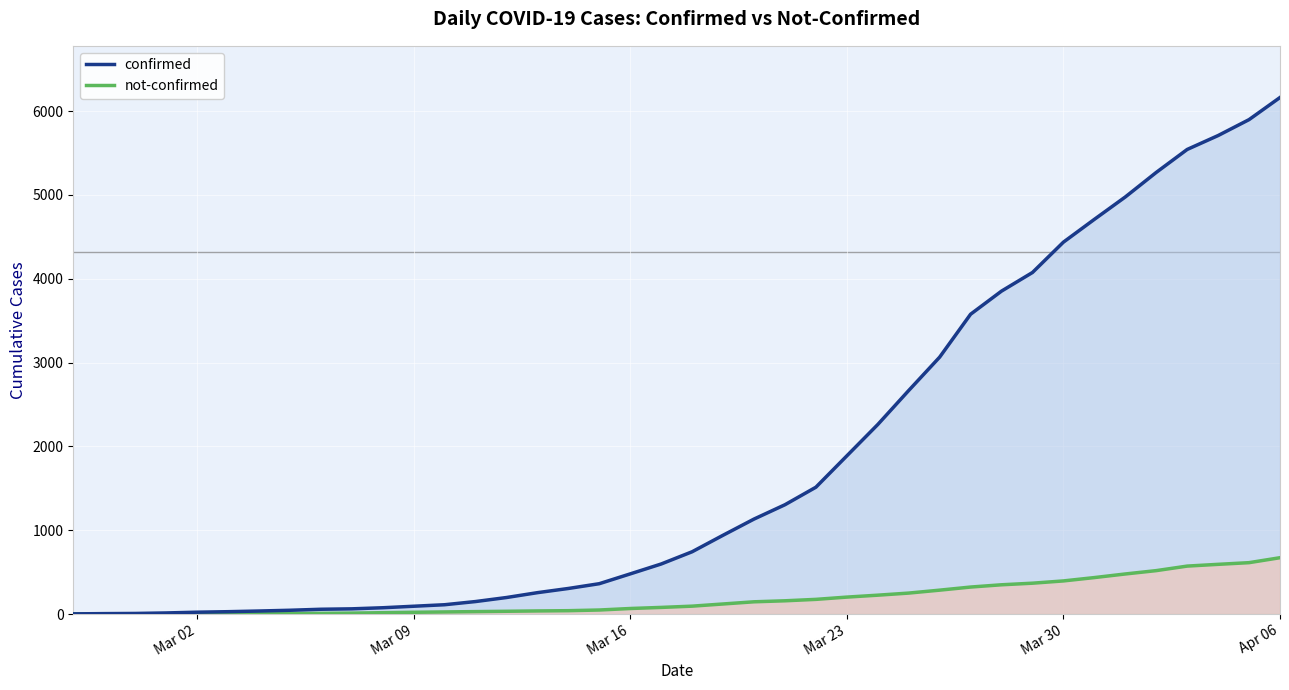

Which series has the largest range (max minus min)?

confirmed